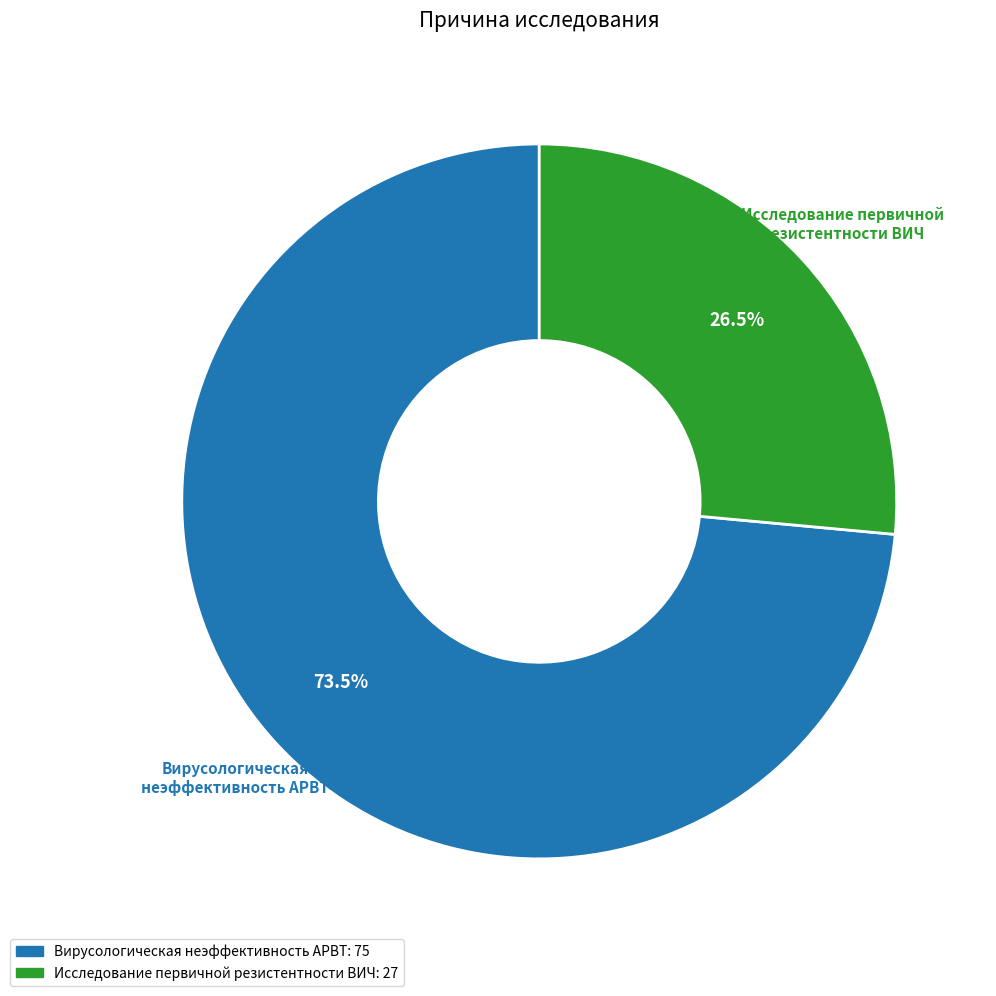

Which has a higher value, Исследование первичной резистентности ВИЧ or Вирусологическая неэффективность АРВТ?

Вирусологическая неэффективность АРВТ